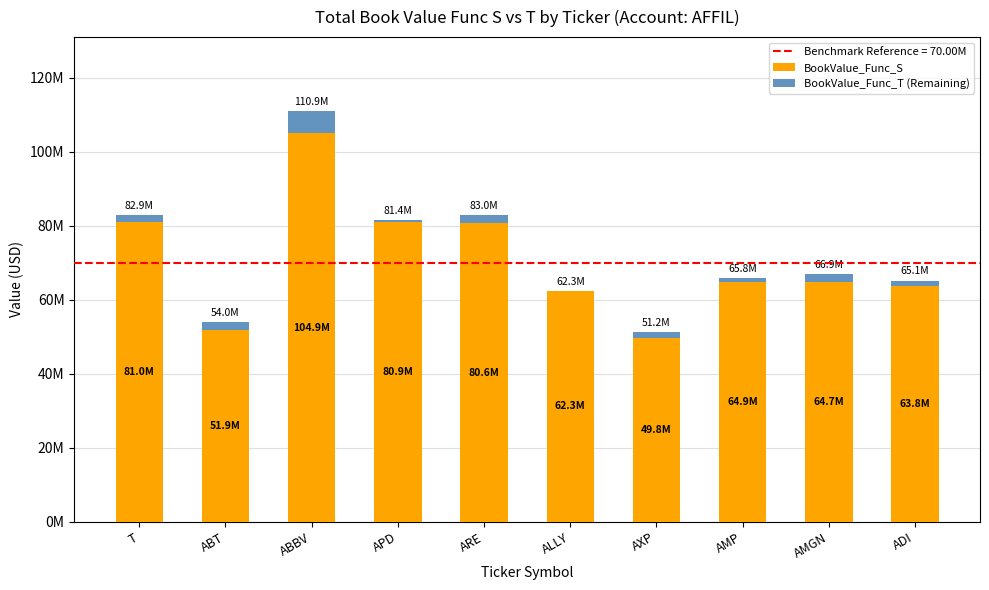

How many categories are shown in the chart?

10